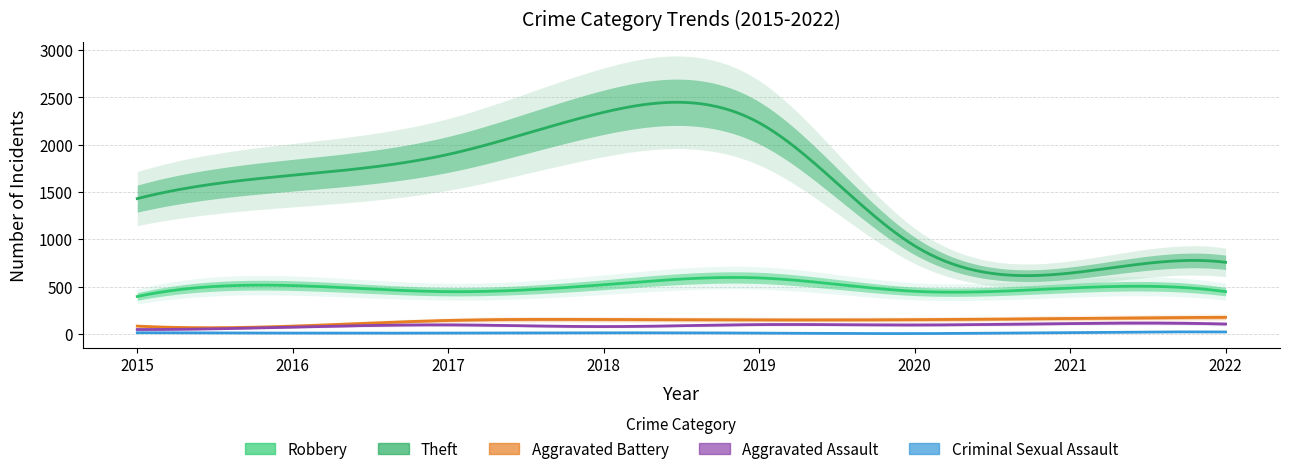

Reading left to right, extract all data points from this chart.

Robbery: 2015=395	2016=510	2017=446	2018=519	2019=591	2020=450	2021=484	2022=446
Theft: 2015=1429	2016=1676	2017=1896	2018=2341	2019=2230	2020=930	2021=642	2022=756
Aggravated Battery: 2015=82	2016=82	2017=142	2018=152	2019=148	2020=150	2021=163	2022=175
Aggravated Assault: 2015=46	2016=71	2017=95	2018=77	2019=98	2020=94	2021=110	2022=104
Criminal Sexual Assault: 2015=12	2016=8	2017=8	2018=11	2019=8	2020=3	2021=14	2022=20